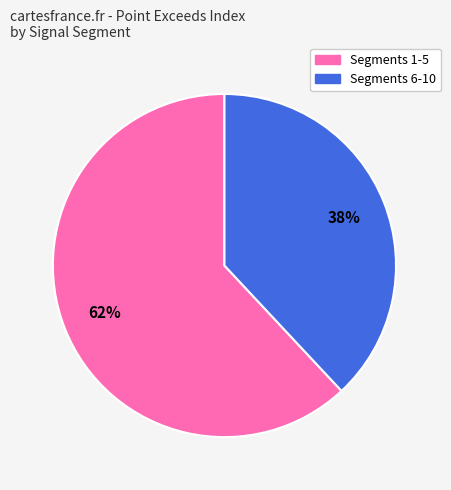

Is there a majority slice in this chart?

Yes